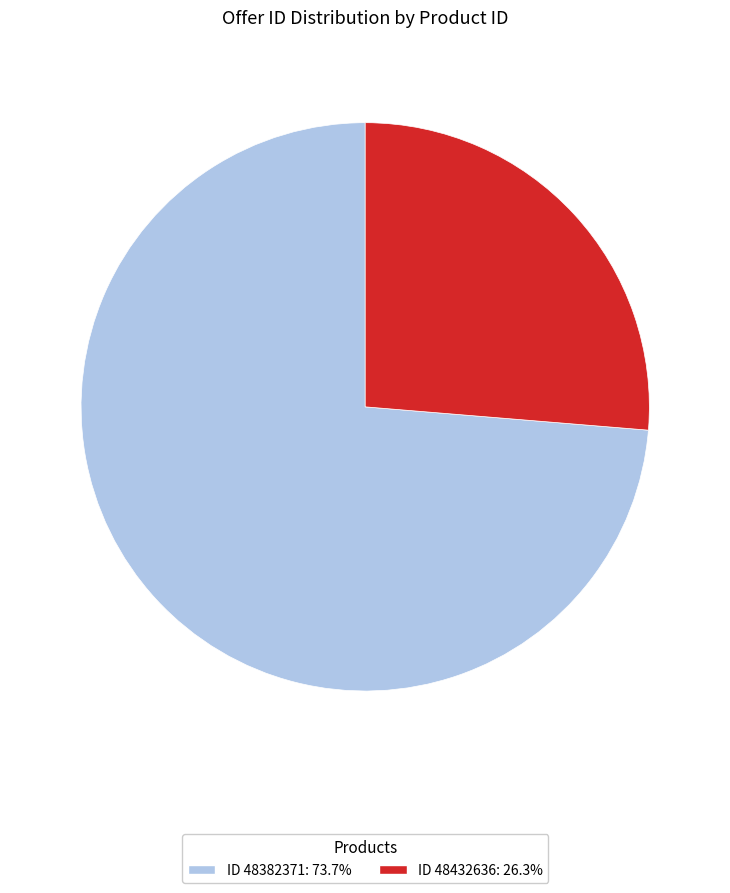

Is there any slice that represents more than half of the pie?

Yes